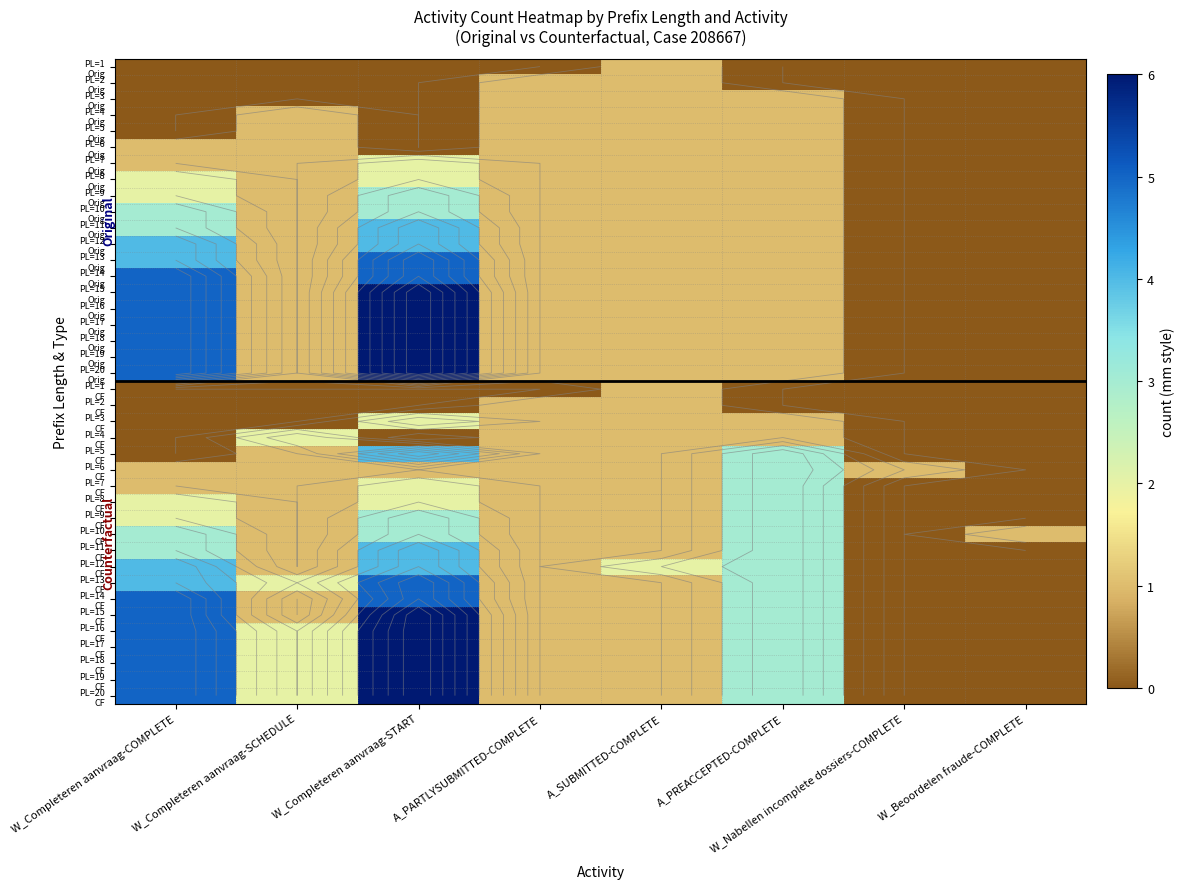

Where does the PL=10 CF series first go above 1?

W_Completeren aanvraag-COMPLETE